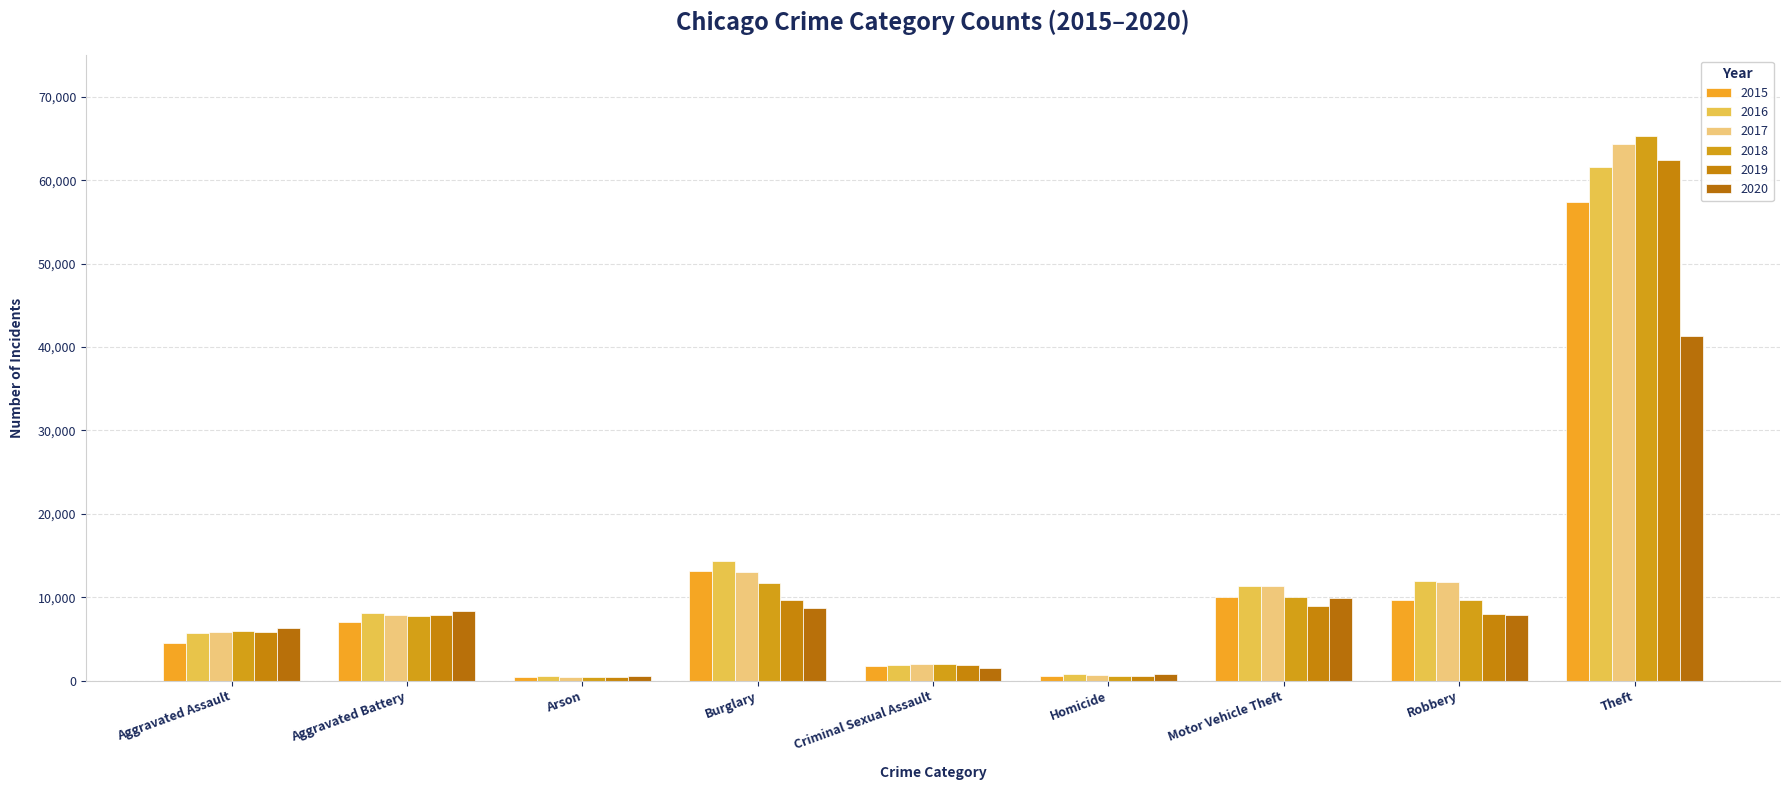

What are all the series names shown in the legend?

2015, 2016, 2017, 2018, 2019, 2020